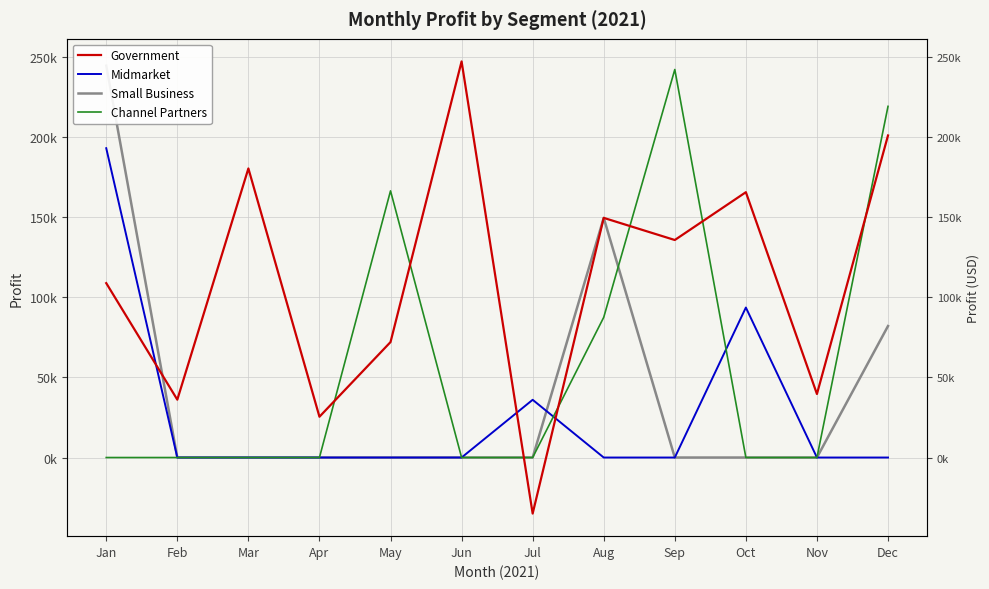

The Channel Partners series shows 134367 at Aug. True or false?

False